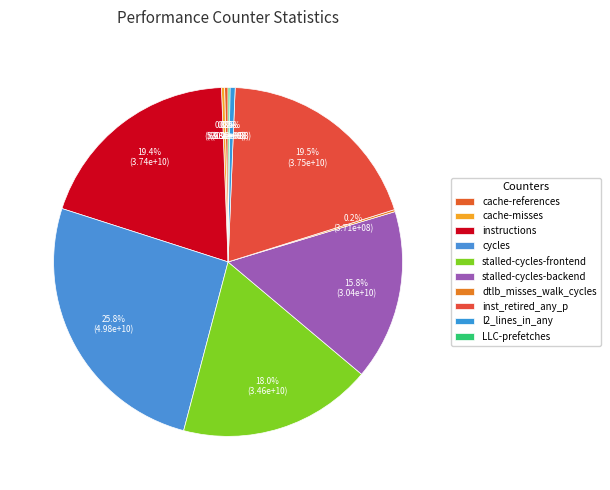

Count the number of slices in the pie.

10